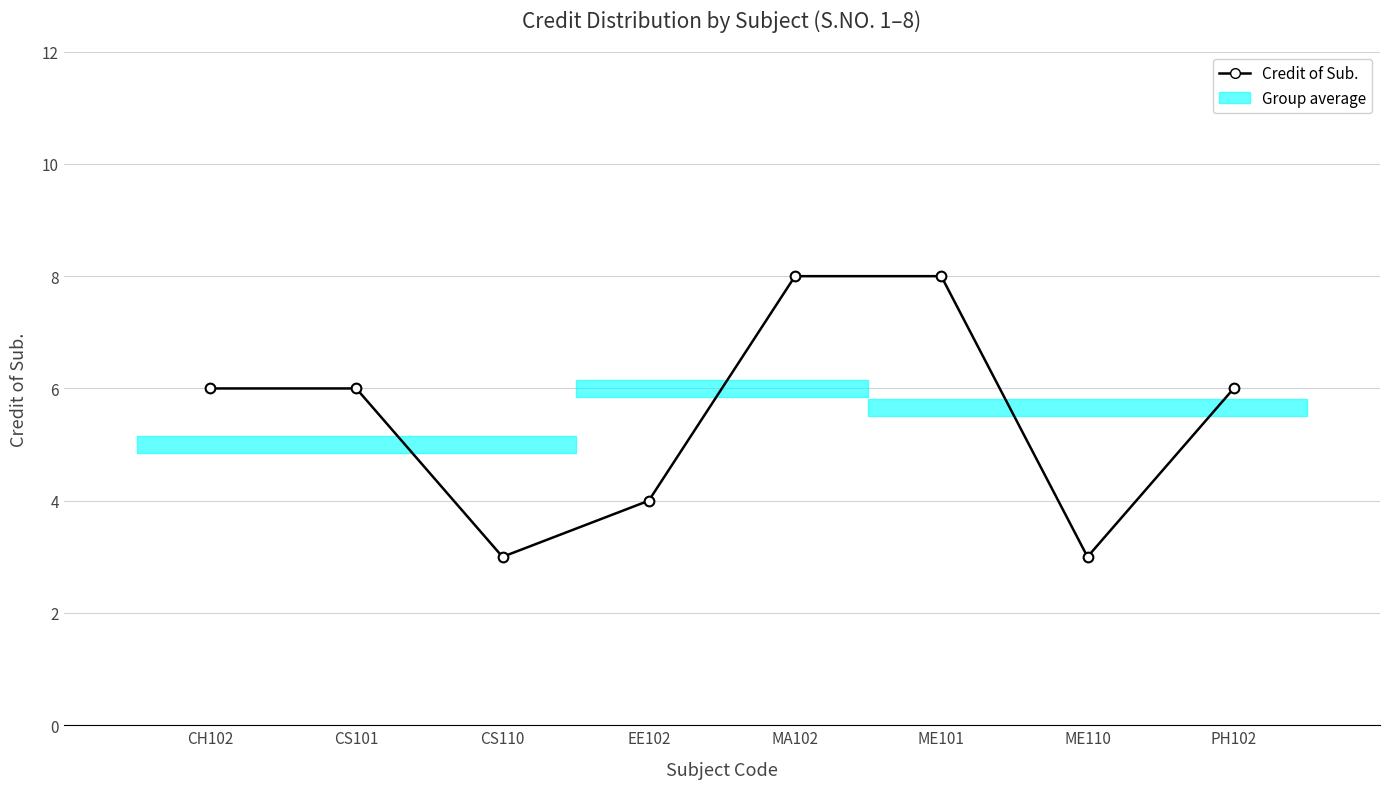

Rank the categories by value from highest to lowest.

MA102, ME101, CH102, CS101, PH102, EE102, CS110, ME110